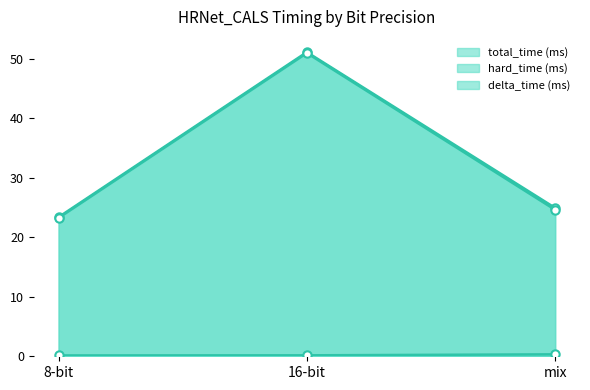

Which category has the lowest value in the total_time (ms) series?

8-bit